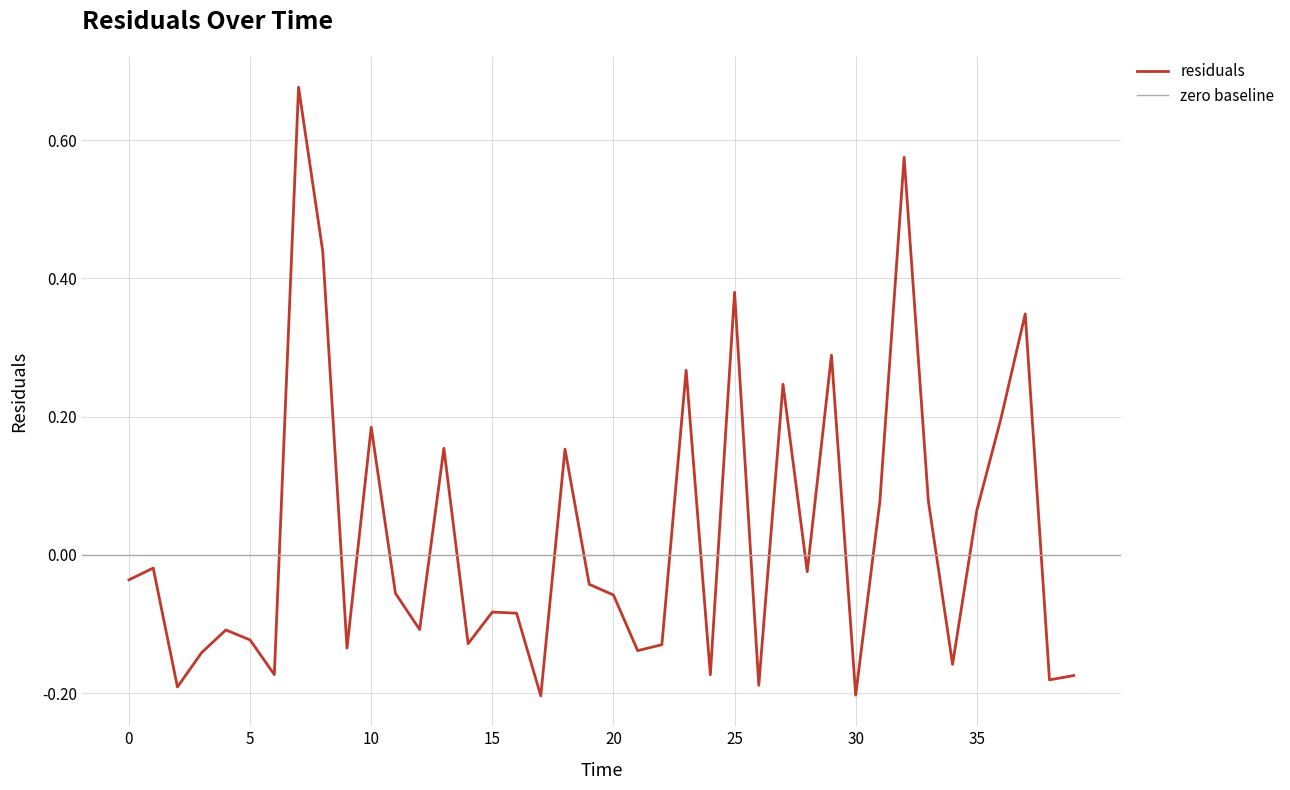

How many negative values are there?

25